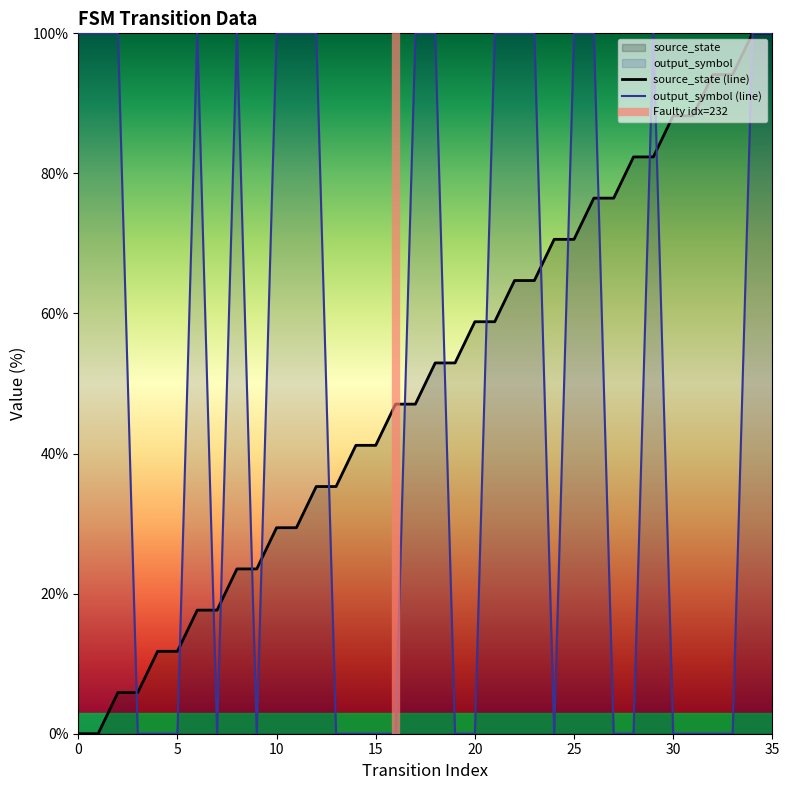

What is the value of the output_symbol point at the 18th from the left?

100.0